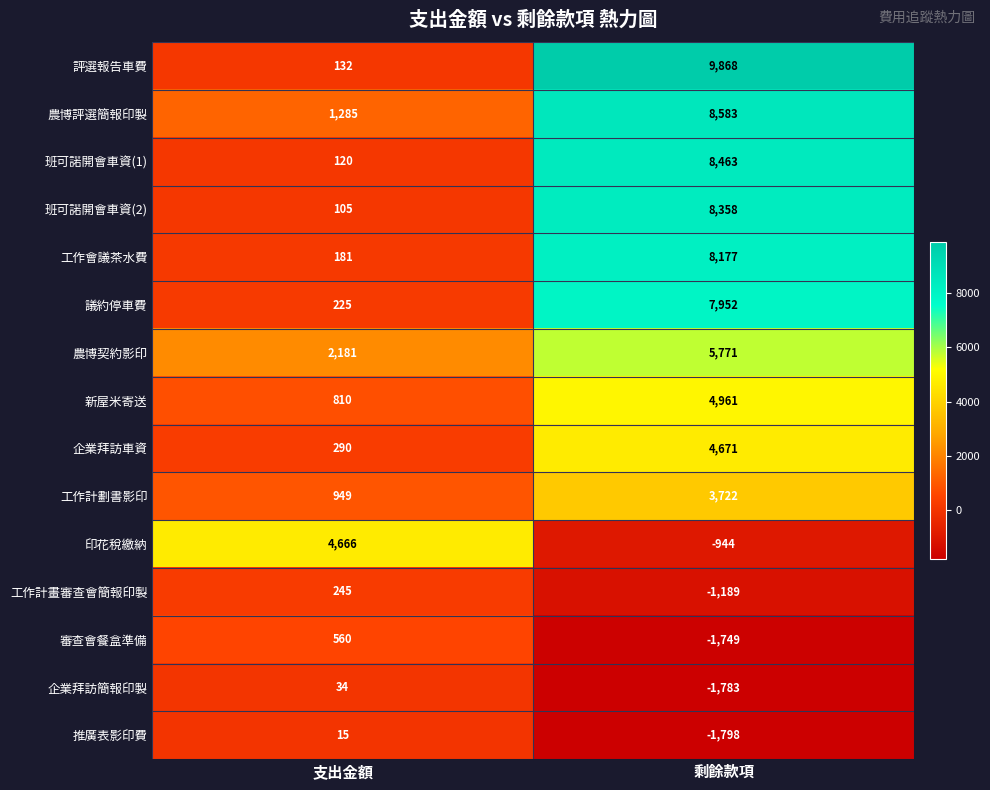

The 工作計劃書影印 series shows 3722 at 剩餘款項. True or false?

True